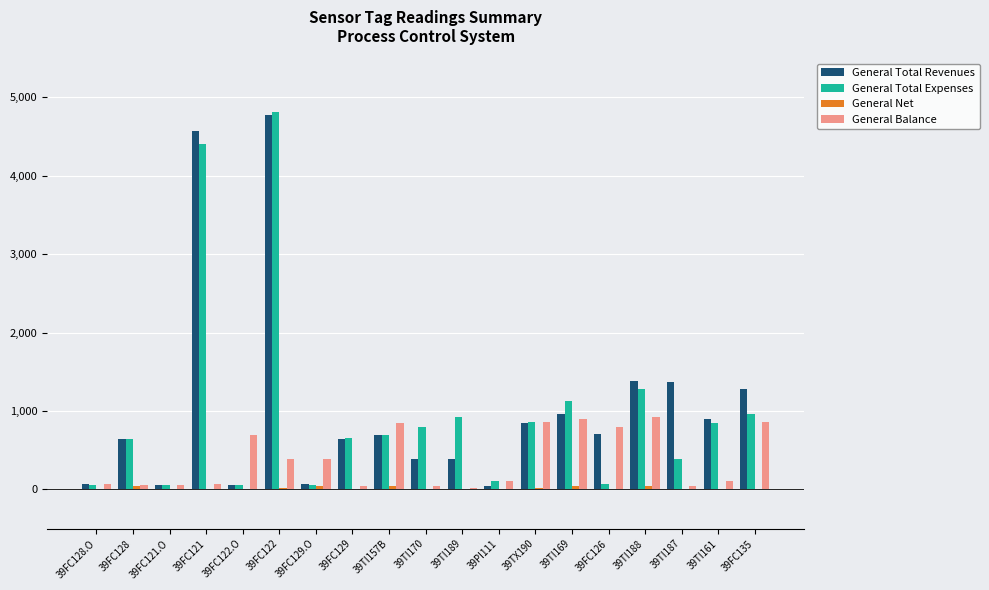

At which label does General Total Revenues reach its peak?

39FC122